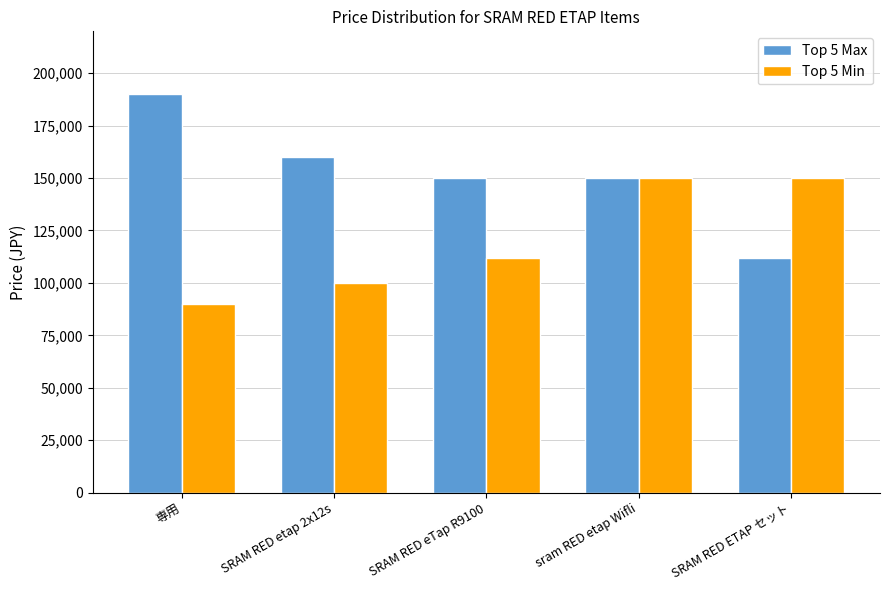

Reading right to left, transcribe all the data shown in this chart.

Top 5 Max: SRAM RED ETAP セット=112000	sram RED etap Wifli=150000	SRAM RED eTap R9100=150000	SRAM RED etap 2x12s=160000	専用=190000
Top 5 Min: SRAM RED ETAP セット=150000	sram RED etap Wifli=150000	SRAM RED eTap R9100=112000	SRAM RED etap 2x12s=100000	専用=90000